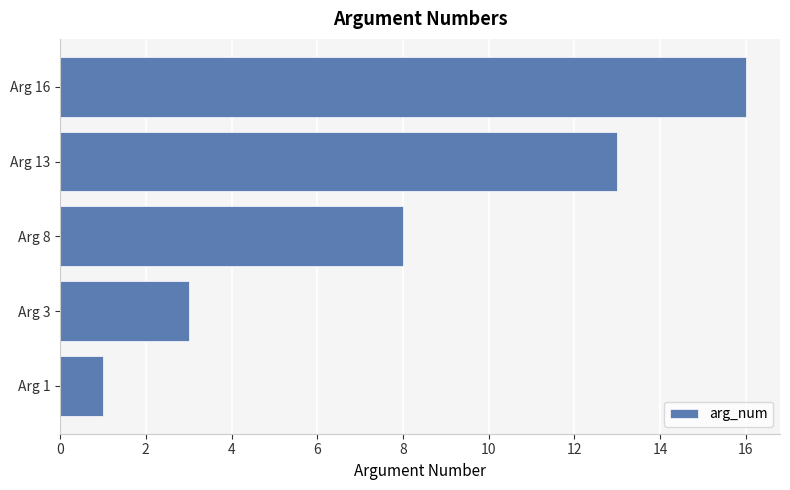

Between Arg 13 and Arg 8, which is larger?

Arg 13